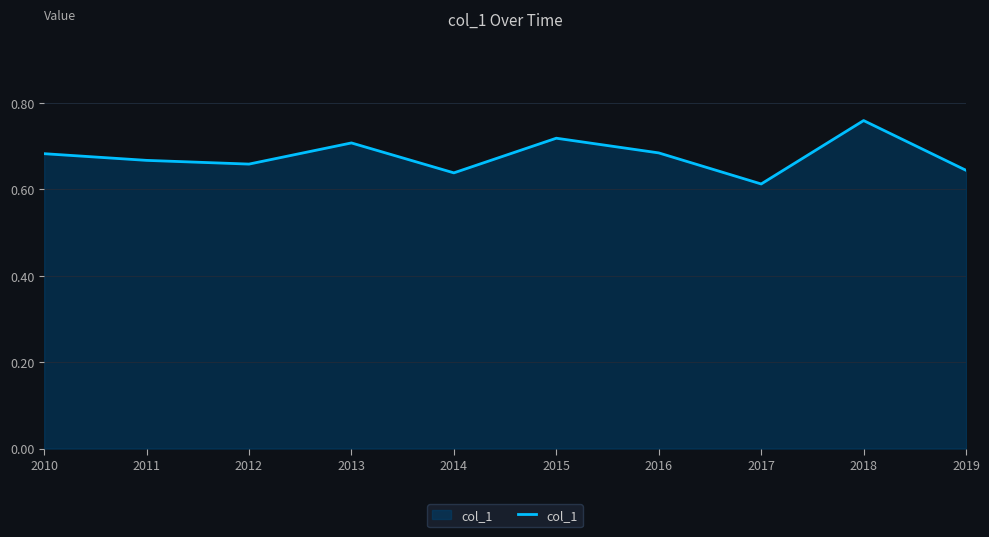

Which label corresponds to the smallest value in the chart?

2017